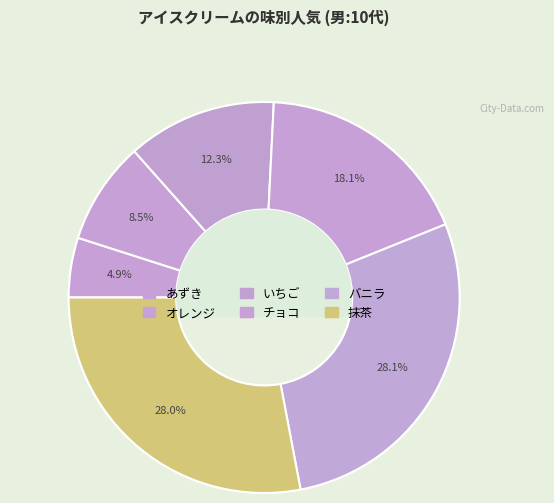

Count the number of slices in the pie.

6